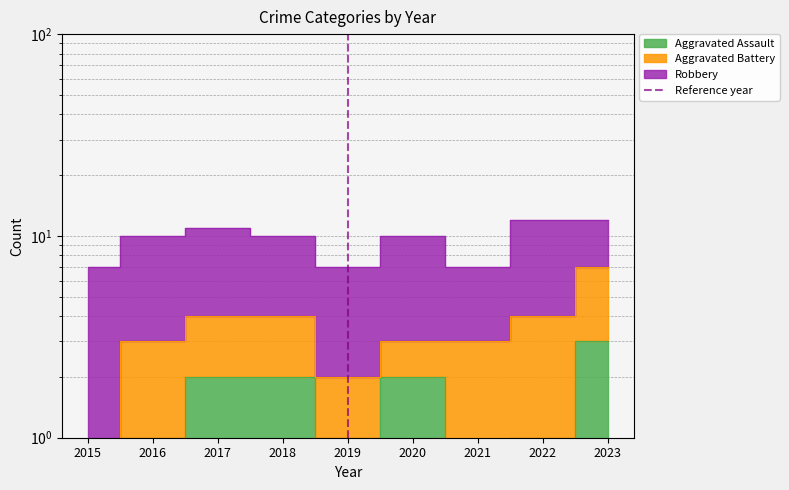

What is the change in value from 2015 to 2016?

+1